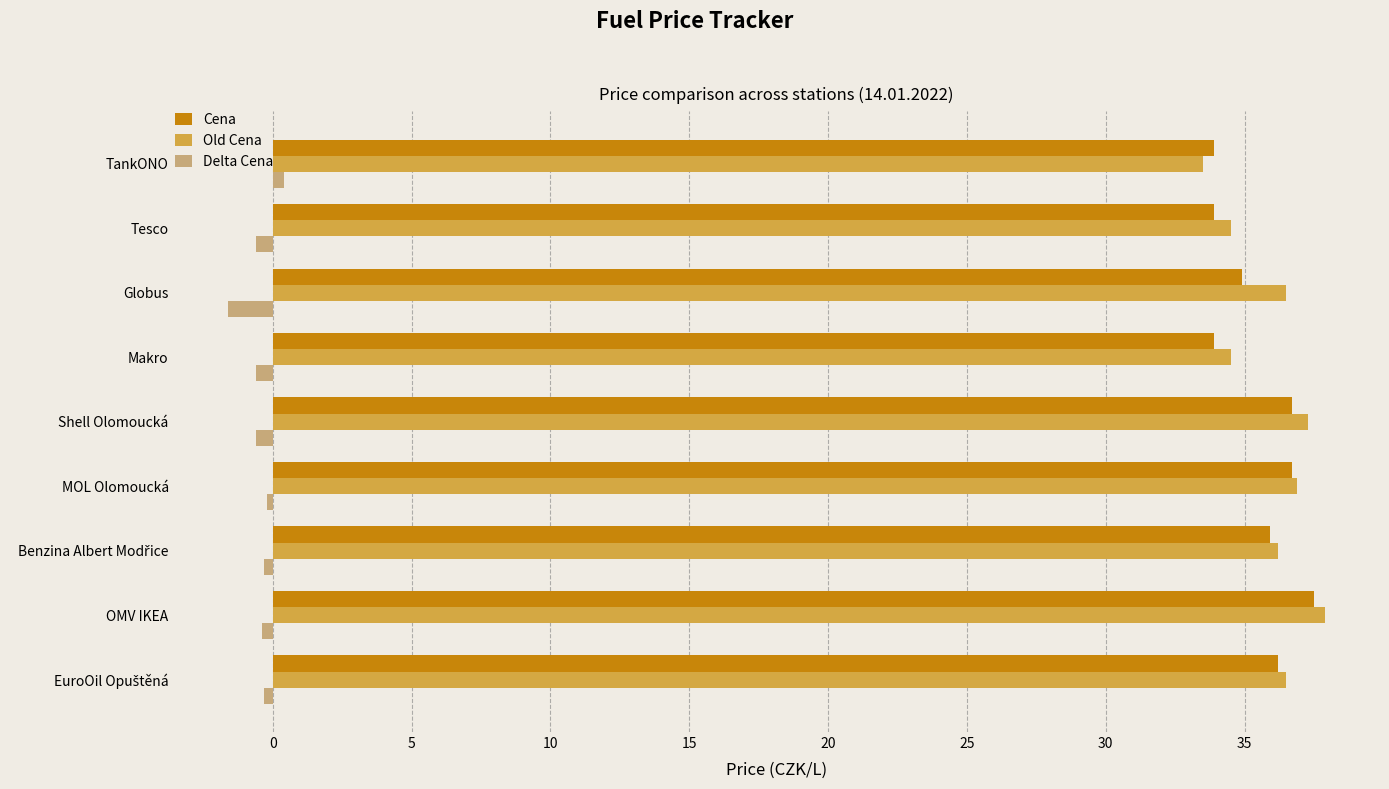

The value of Old Cena at TankONO is 33.5. True or false?

True